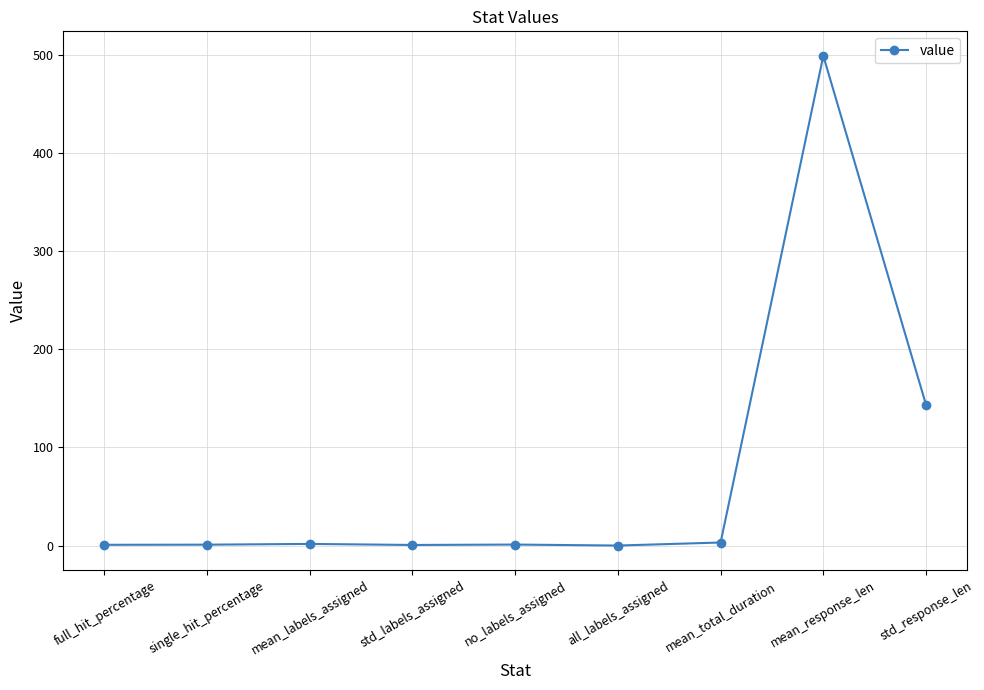

Count the number of categories in the chart.

9